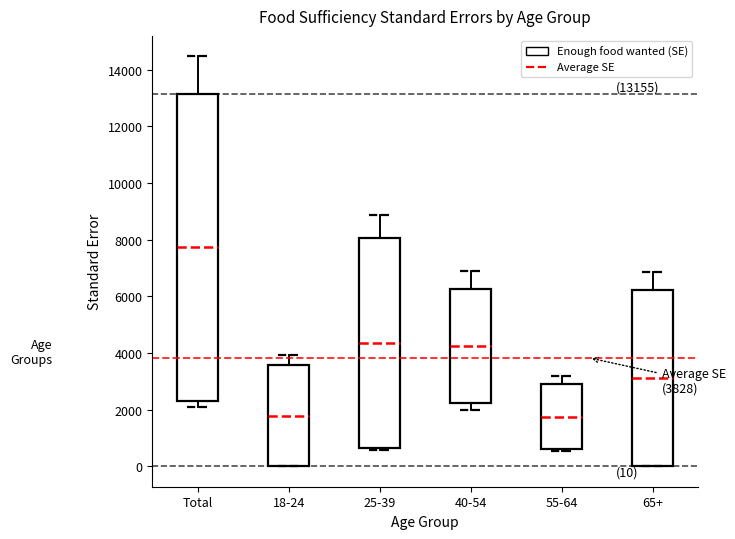

Comparing the boxes themselves (not the whiskers), which one is the tallest?

Total